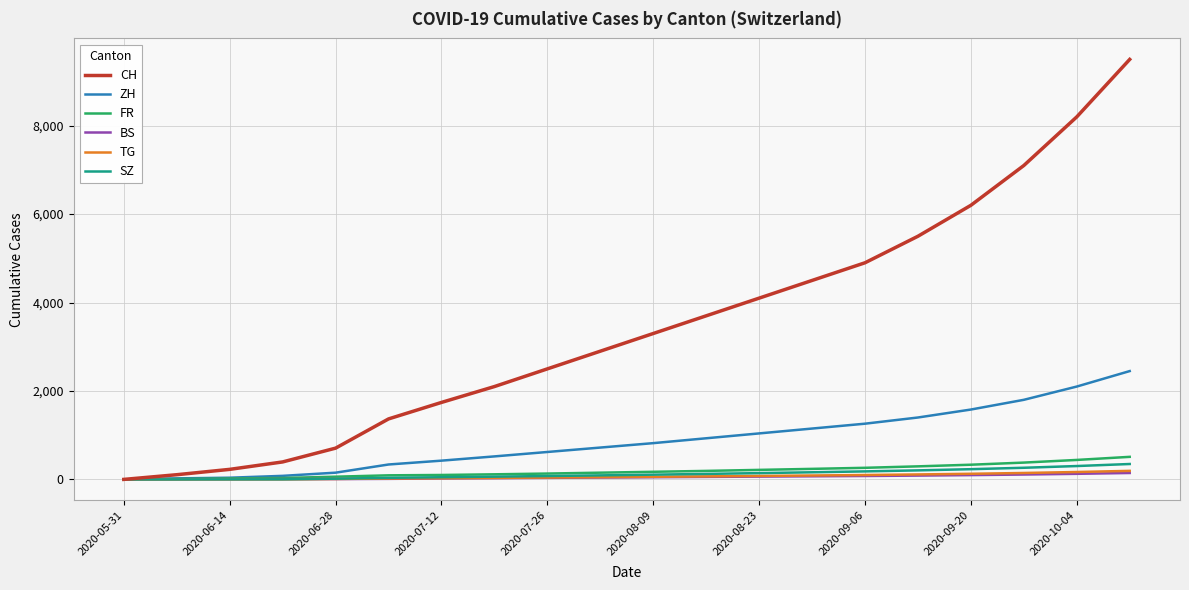

What is the maximum value shown in the chart?

9500